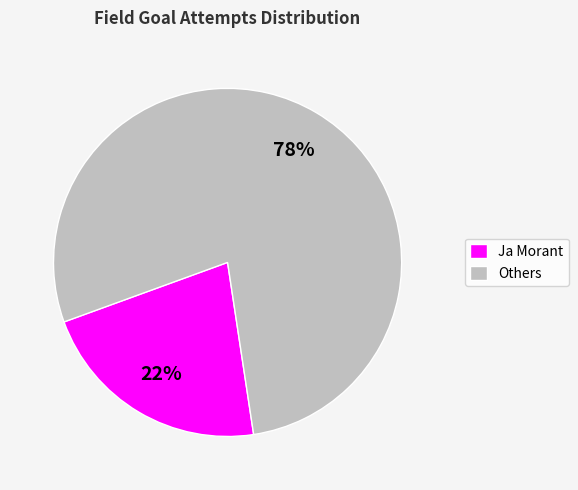

Is there a majority slice in this chart?

Yes